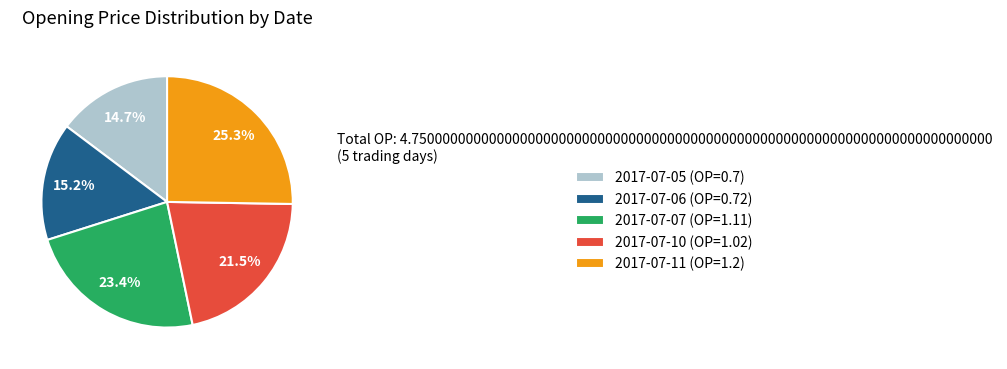

Which slice is the largest?

2017-07-11 (OP=1.2)